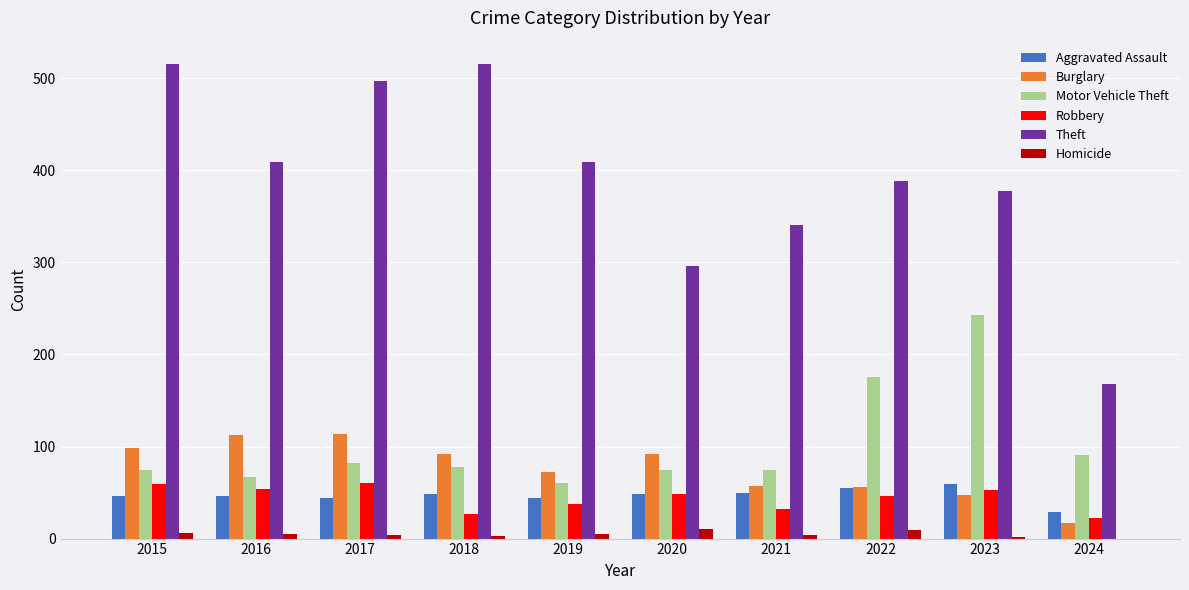

At which label is Motor Vehicle Theft closest to 151?

2022